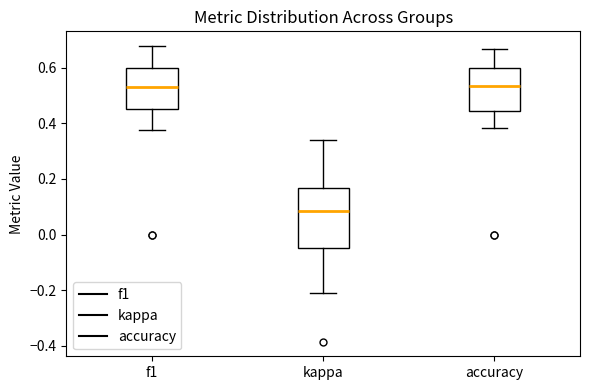

Where is the lower edge of the box for f1 on the y-axis? The values are not printed on the chart, so give them approximately, as read against the axis.

0.46